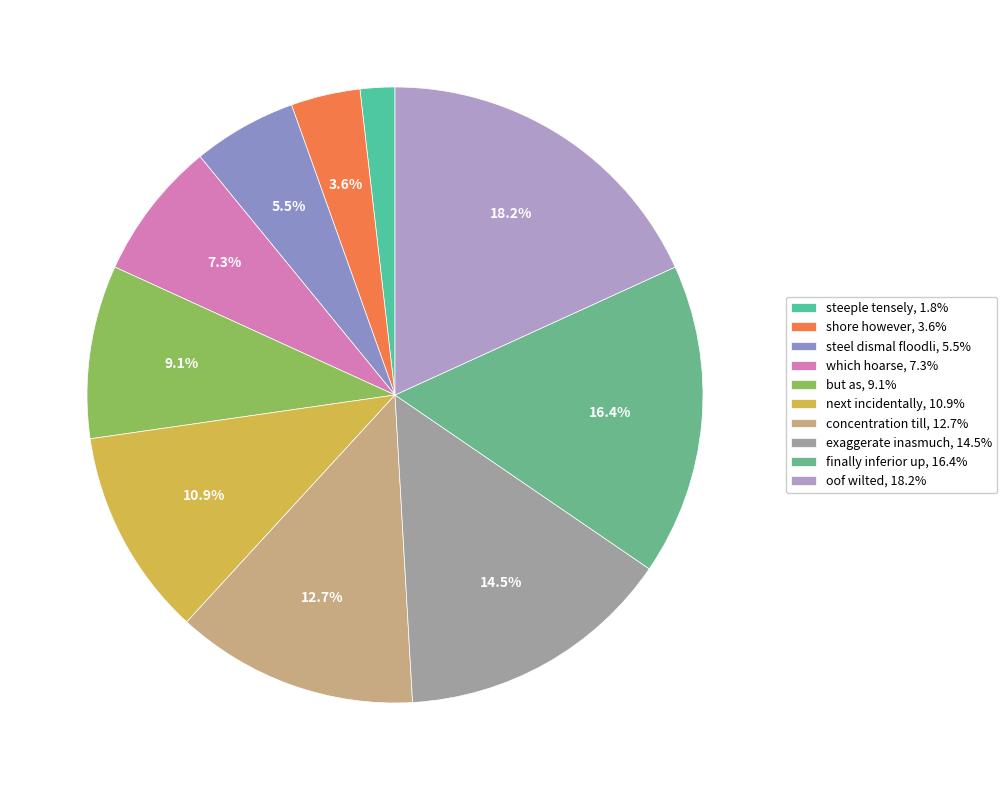

How many segments does this pie chart have?

10